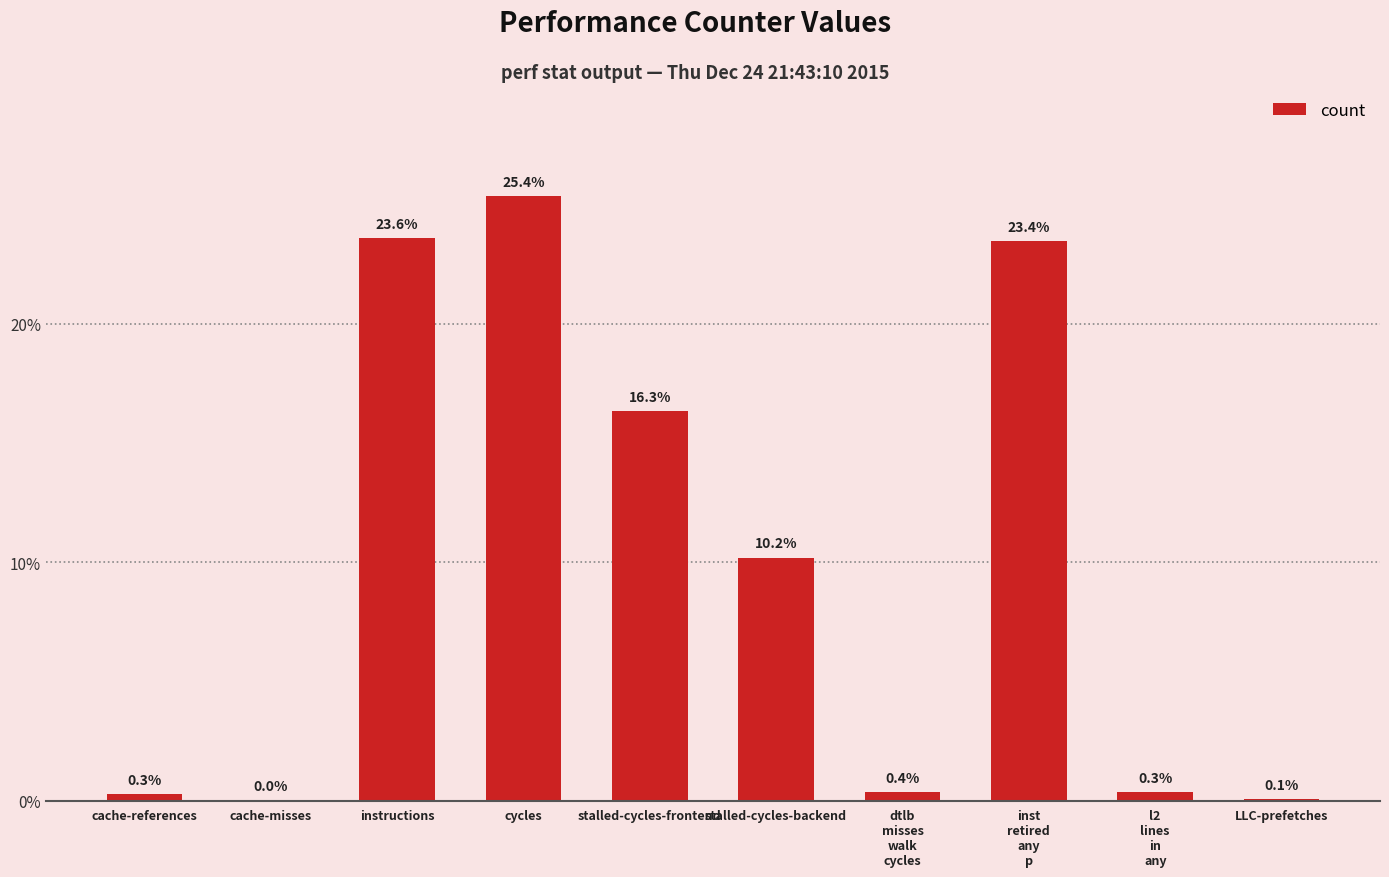

Are the bars horizontal?

No